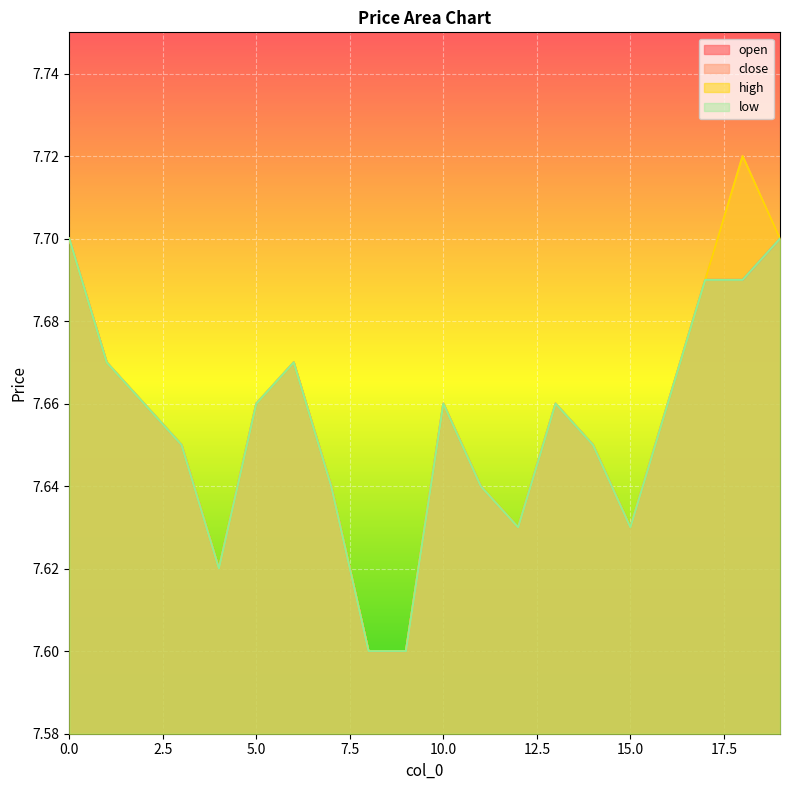

Which series has the widest spread of values?

close